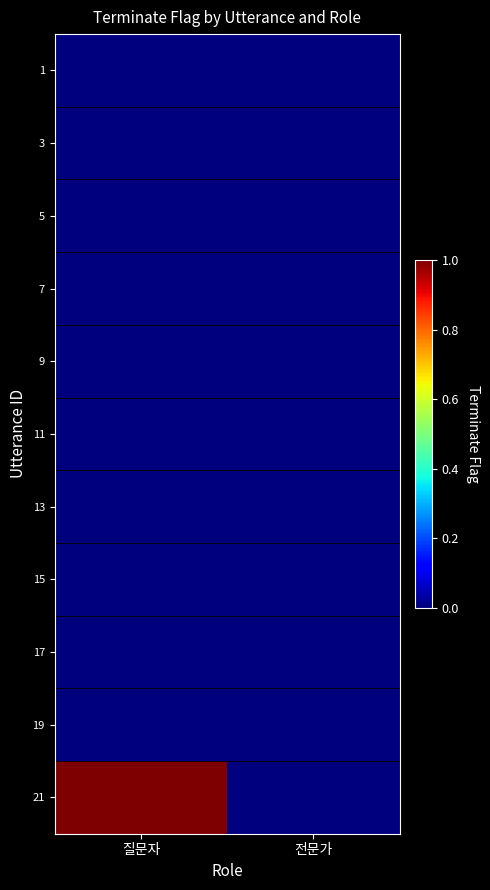

Reading left to right, what are all the values shown in this chart?

1: 질문자=0	전문가=0
3: 질문자=0	전문가=0
5: 질문자=0	전문가=0
7: 질문자=0	전문가=0
9: 질문자=0	전문가=0
11: 질문자=0	전문가=0
13: 질문자=0	전문가=0
15: 질문자=0	전문가=0
17: 질문자=0	전문가=0
19: 질문자=0	전문가=0
21: 질문자=1	전문가=0